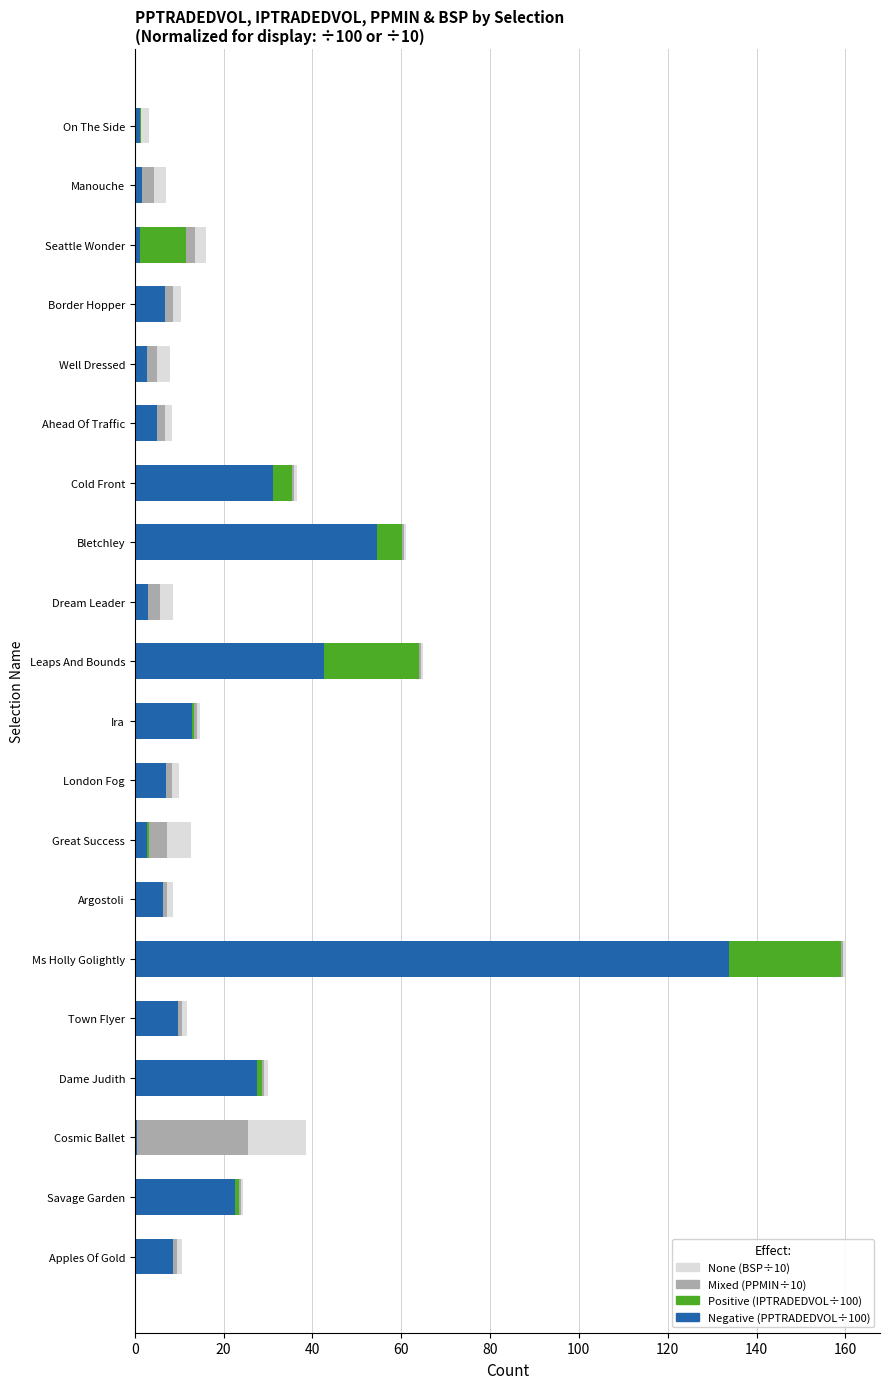

At which category is the sum across all series the highest?

Ms Holly Golightly